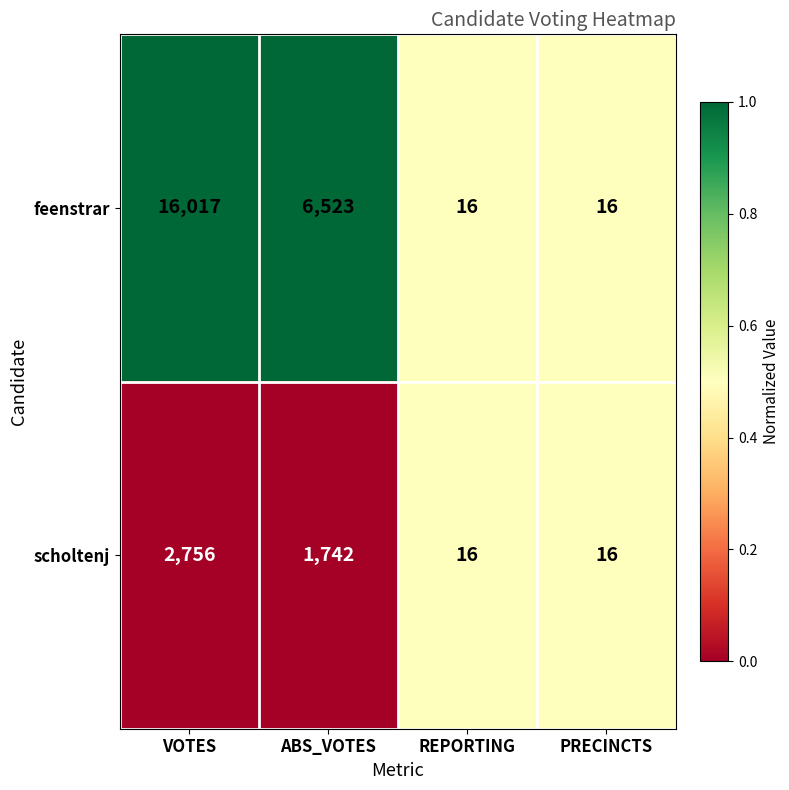

Reading left to right, list all the values displayed in this chart.

feenstrar: VOTES=16017	ABS_VOTES=6523	REPORTING=16	PRECINCTS=16
scholtenj: VOTES=2756	ABS_VOTES=1742	REPORTING=16	PRECINCTS=16